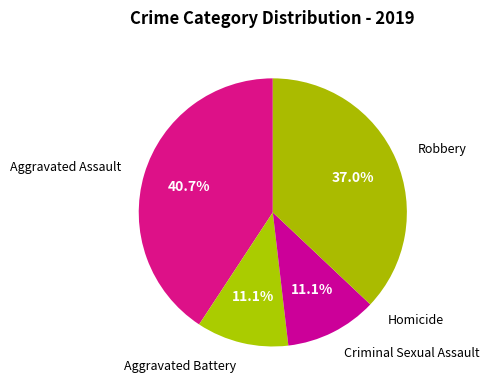

What portion of the pie excludes Aggravated Battery?

88.9%